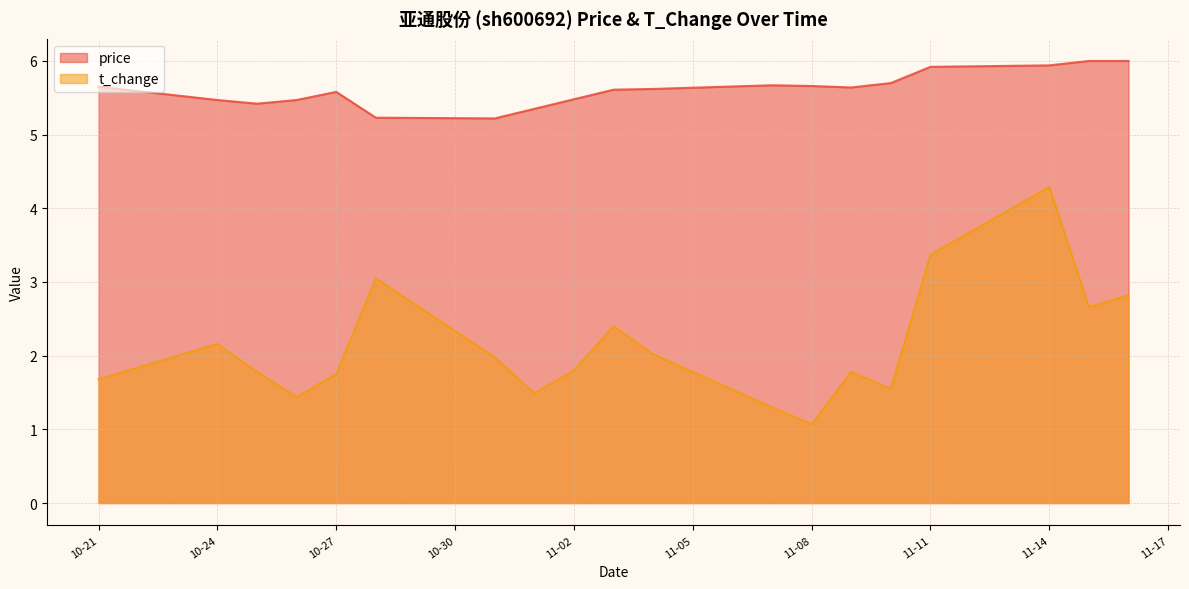

The value of price at 11-02 is 8.5. True or false?

False